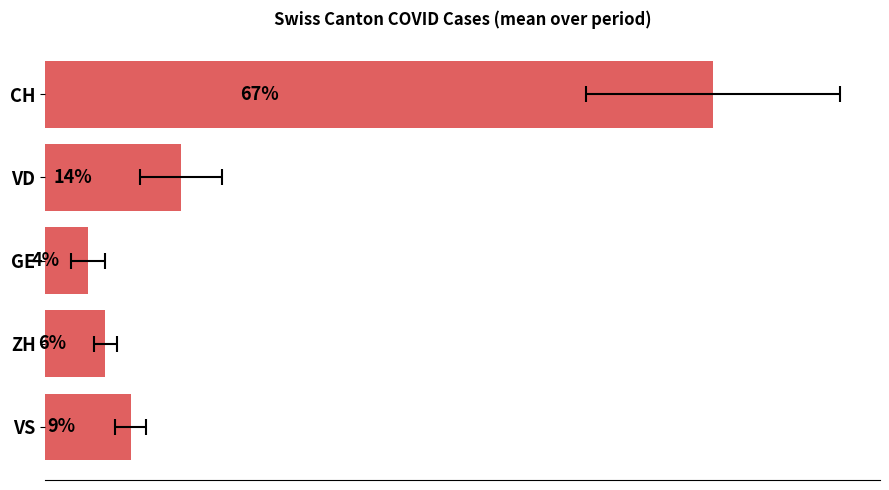

The value at VS is 20.7. True or false?

False